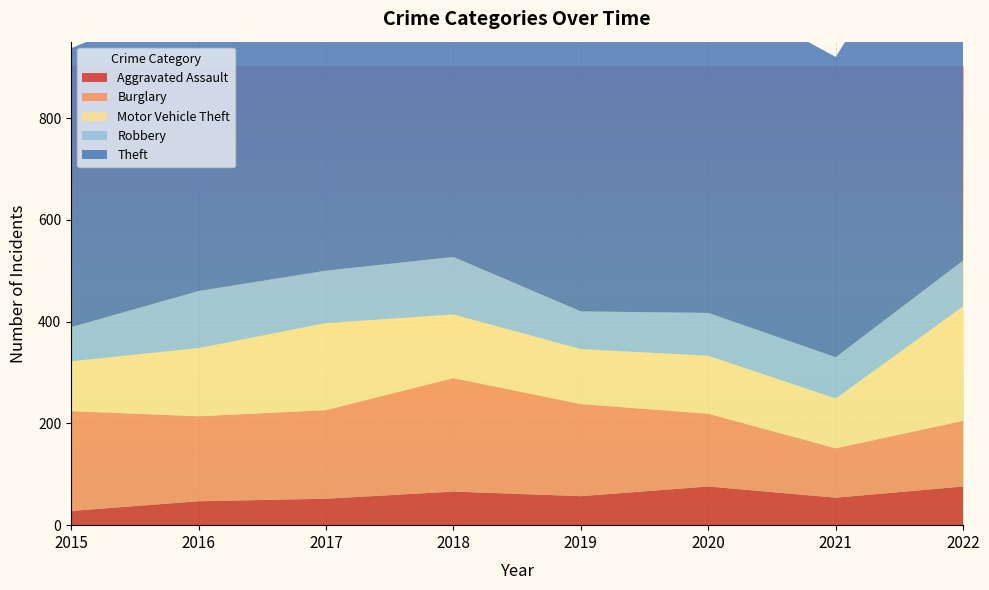

Reading left to right, extract all data points from this chart.

Aggravated Assault: 28	47	52	66	57	76	54	76
Burglary: 196	167	174	223	181	143	97	129
Motor Vehicle Theft: 98	134	171	125	108	114	98	225
Robbery: 67	112	103	113	74	84	81	90
Theft: 548	581	732	669	754	639	590	806